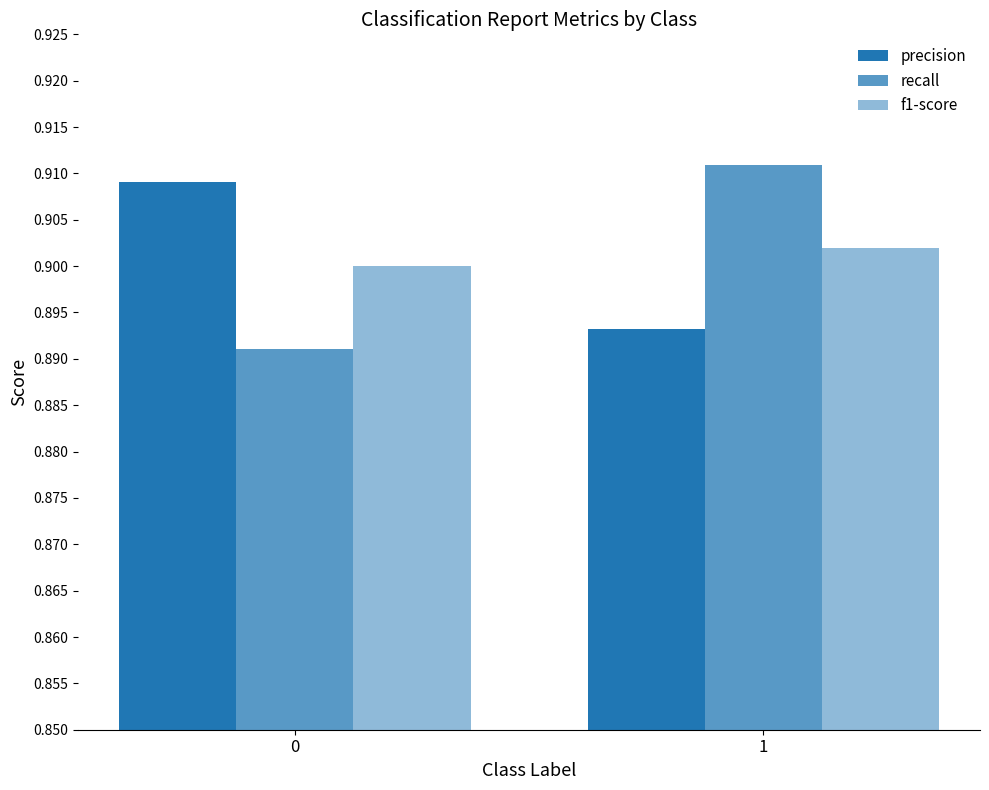

Reading right to left, what are all the values shown in this chart?

precision: 0.9	0.9
recall: 0.9	0.9
f1-score: 0.9	0.9